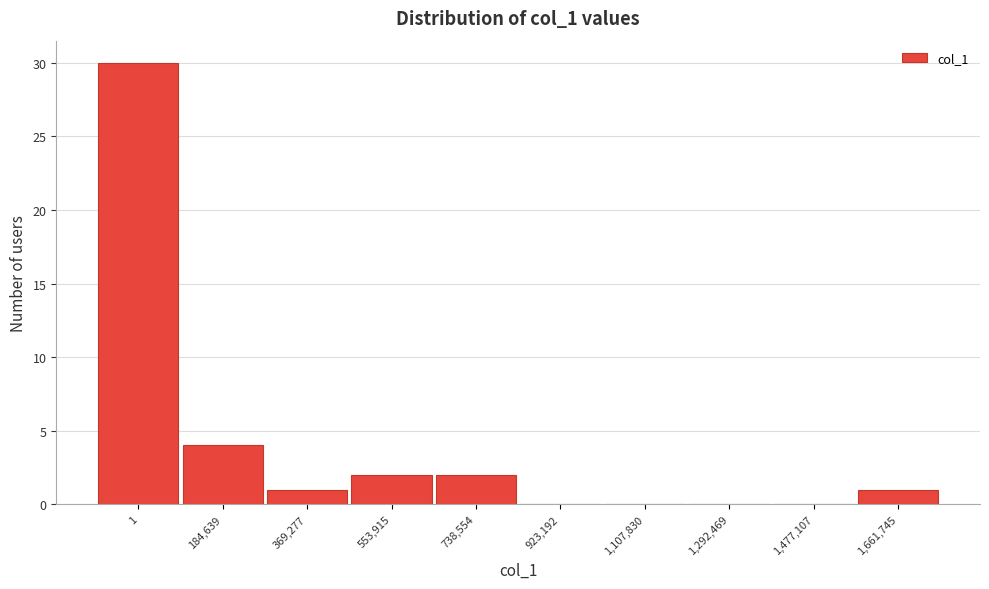

Reading left to right, transcribe all the data shown in this chart.

1=30	184,639=4	369,277=1	553,915=2	738,554=2	923,192=0	1,107,830=0	1,292,469=0	1,477,107=0	1,661,745=1